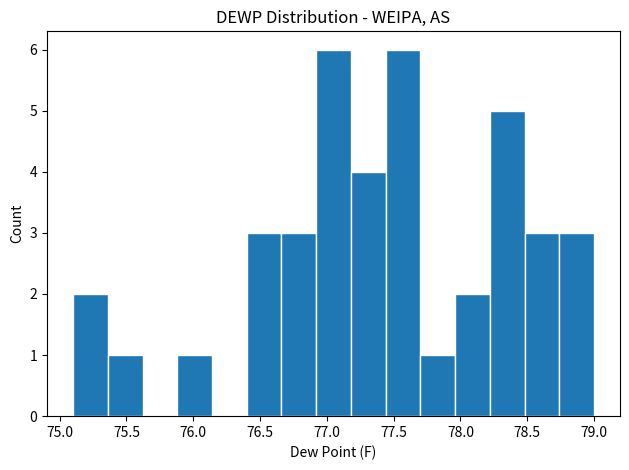

How tall is the bar that spans 78.22 to 78.48 on the x-axis? Neither the bar edges nor the heights are printed on the chart, so give them approximately, as read against the axes.

5